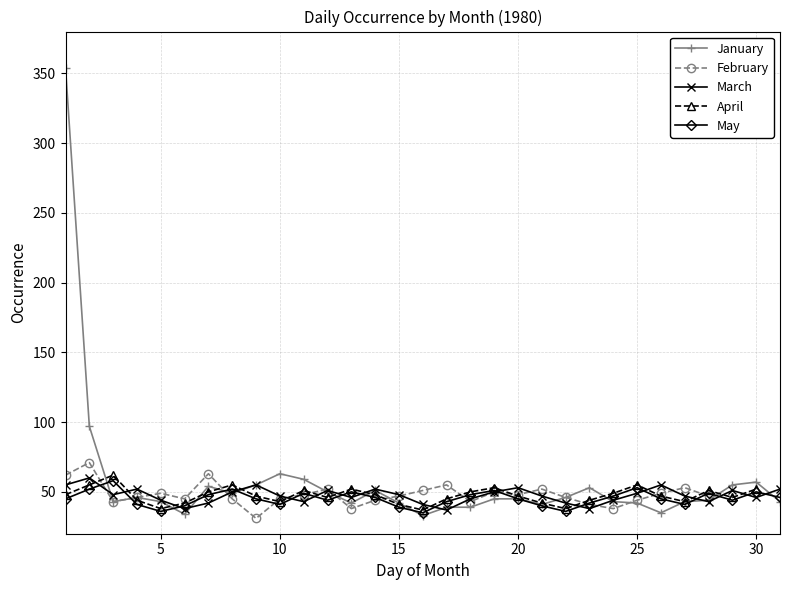

What is the highest value of the January series?

354